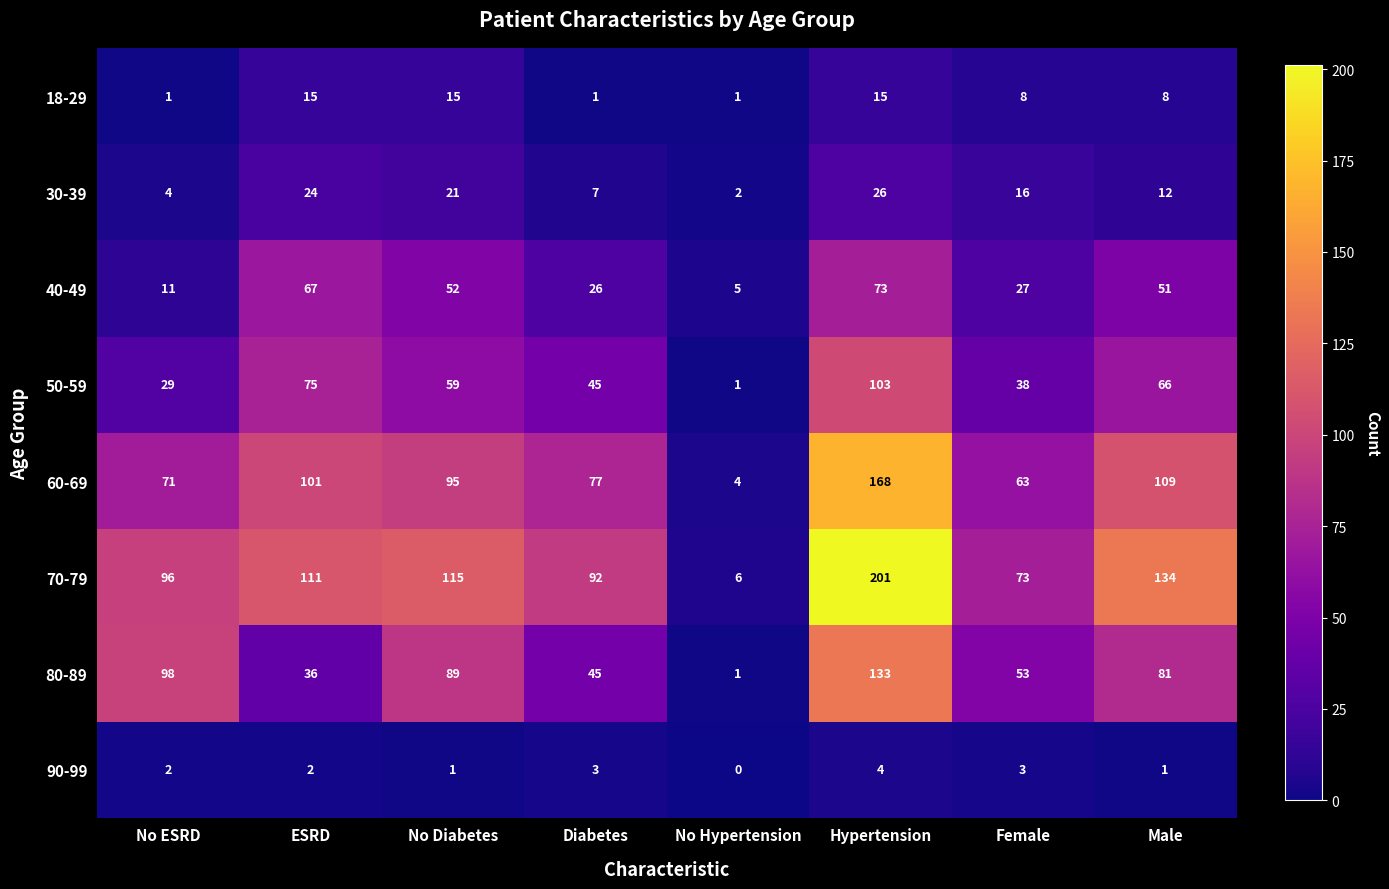

At which label does 40-49 first exceed 51?

ESRD